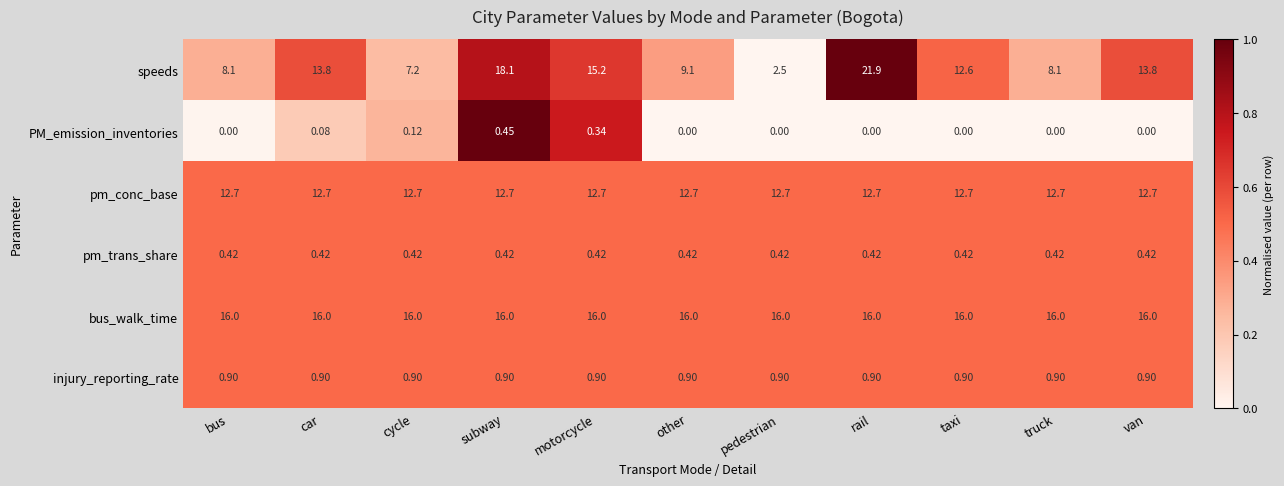

At which category is the sum across all series the highest?

rail